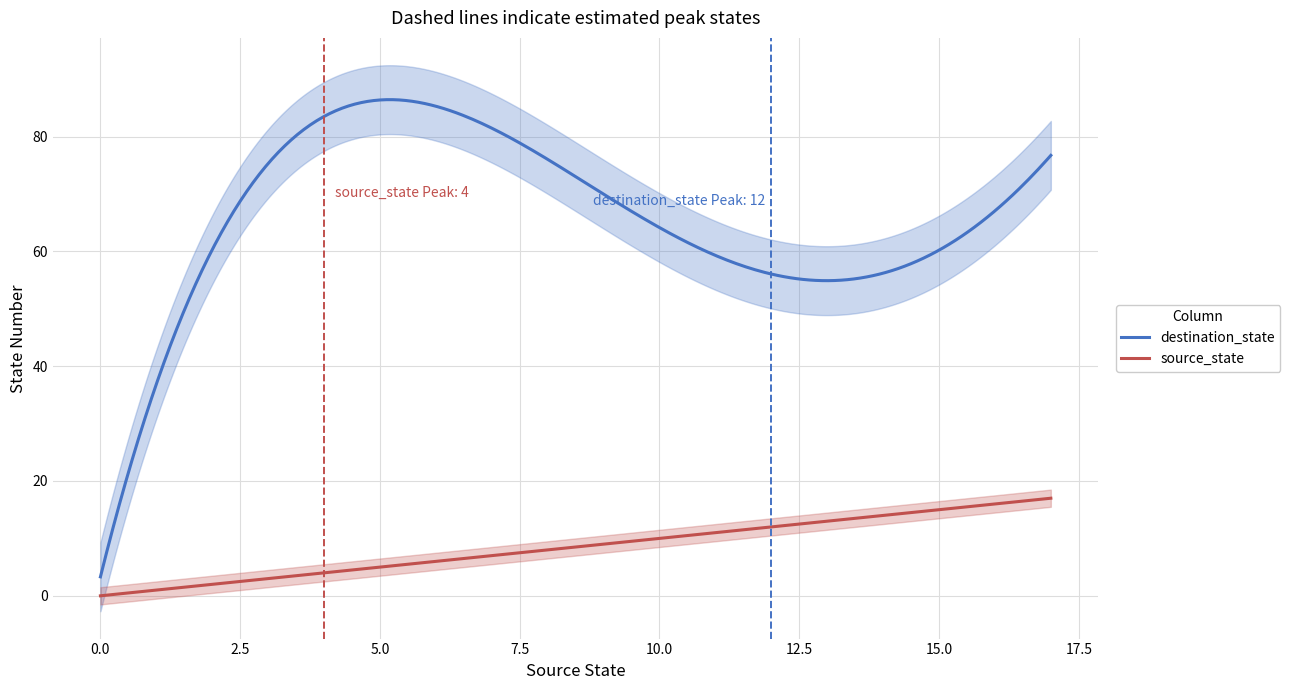

True or false: source_state and destination_state cross at least once.

False